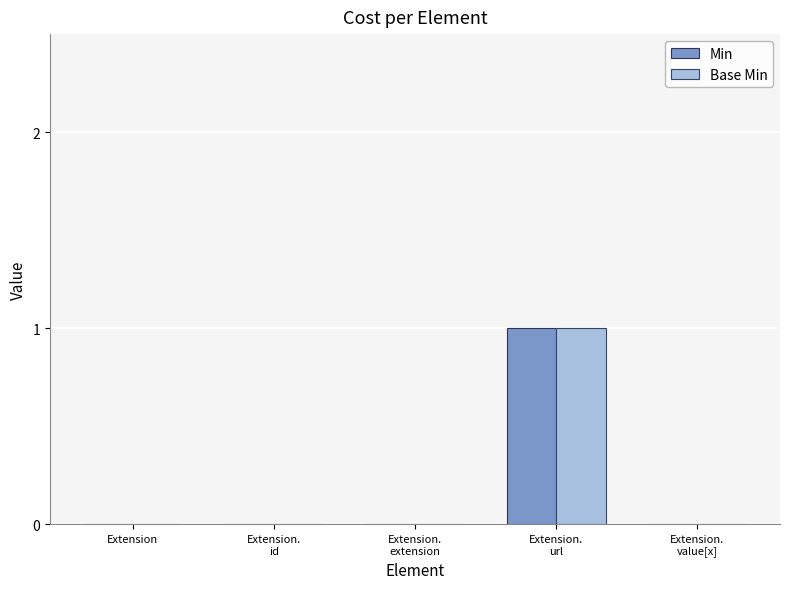

Is it true that Min equals 1 at Extension.
url?

True